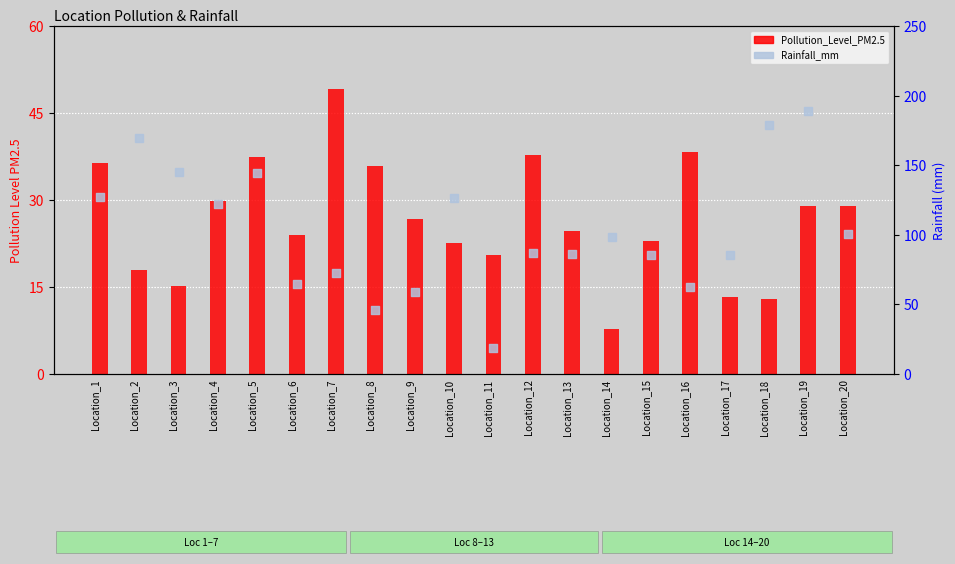

Which series contains the highest Y value?

Rainfall_mm